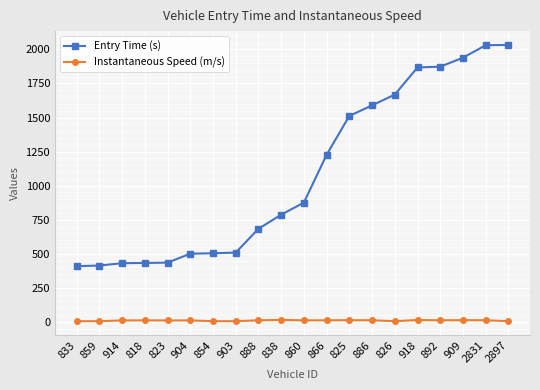

What is the spread (max minus min) of values at 909?

1926.2